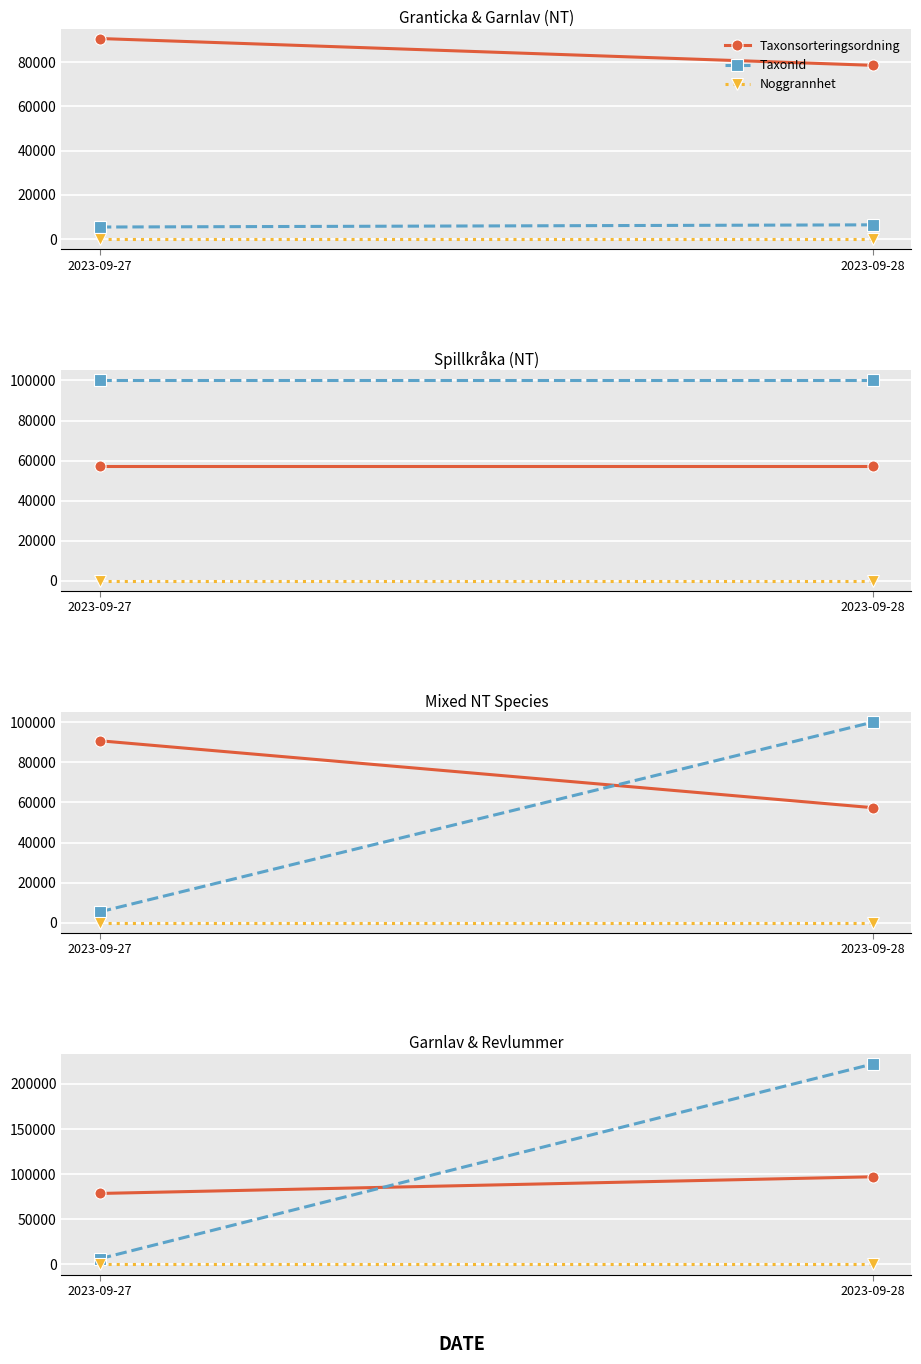

True or false: Taxonsorteringsordning has a value of 172436 at 2023-09-28.

False